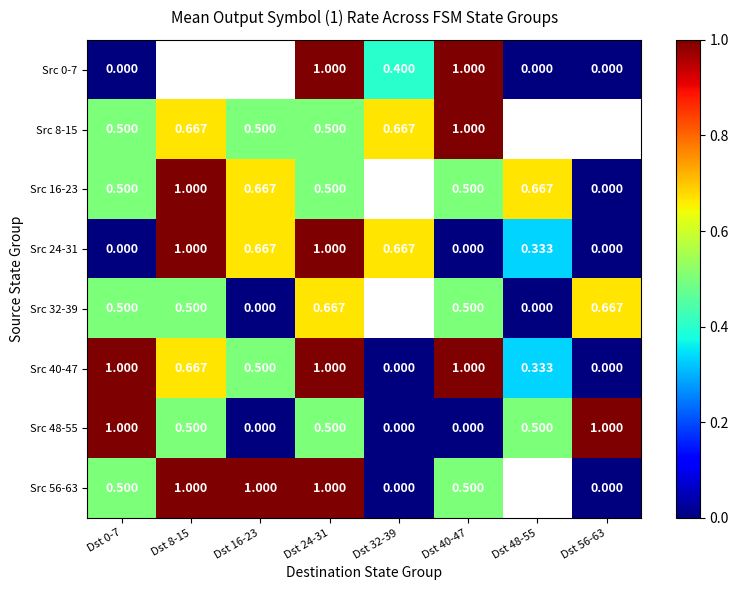

Is the value of Src 56-63 at Dst 56-63 greater than the value of Src 40-47 at Dst 40-47?

No